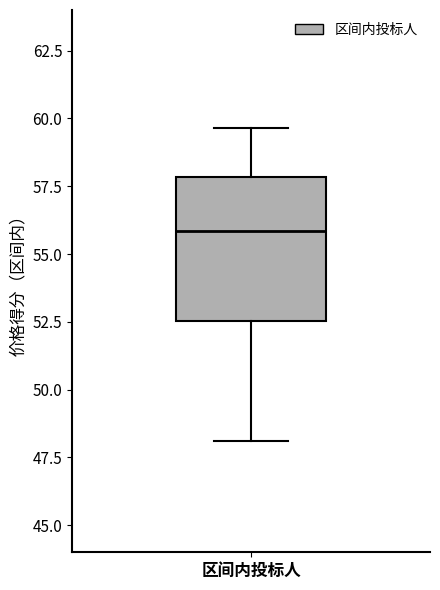

Read this box plot against the y-axis: the position of the median line, the range covered by the box, and the ends of both whiskers. The values are not printed on the chart, so give them approximately, as read against the axis.

median 56.0, box 52.5 to 58.0, whiskers 48.0 to 59.5